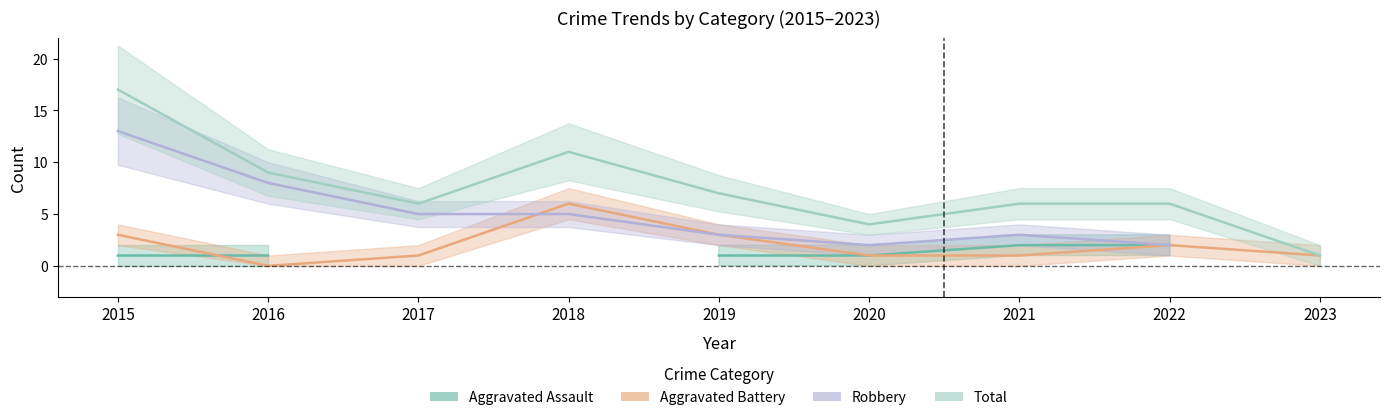

True or false: Aggravated Battery and Total intersect in this chart.

False